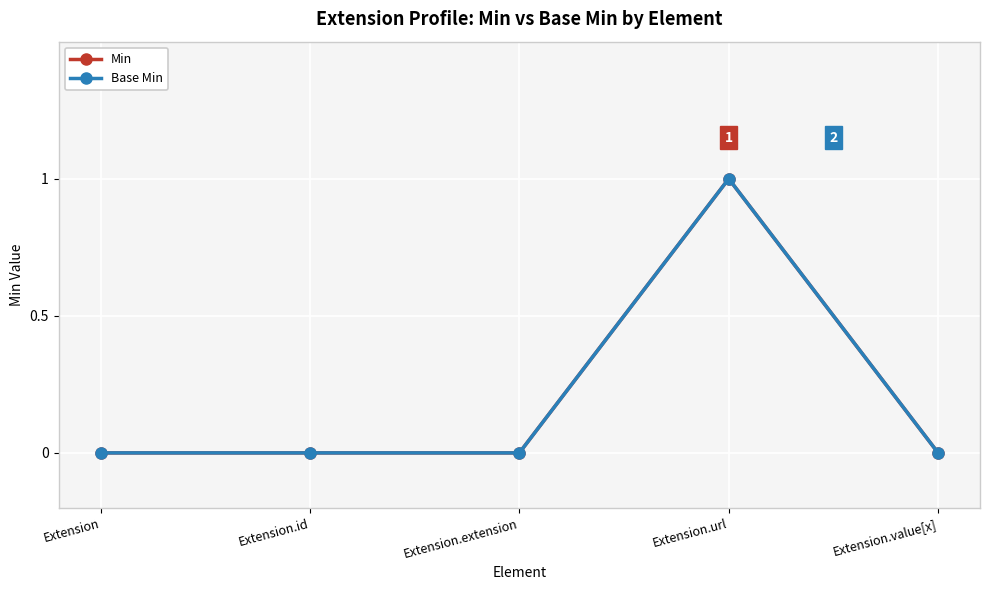

Which series has the largest range (max minus min)?

Min